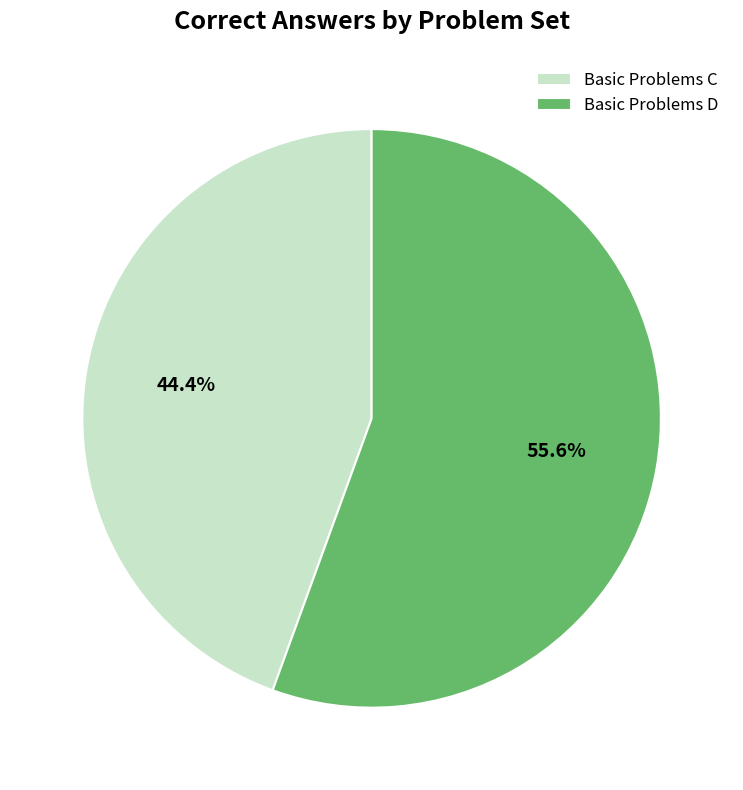

What percentage is the Basic Problems D slice, to the nearest percent?

56%